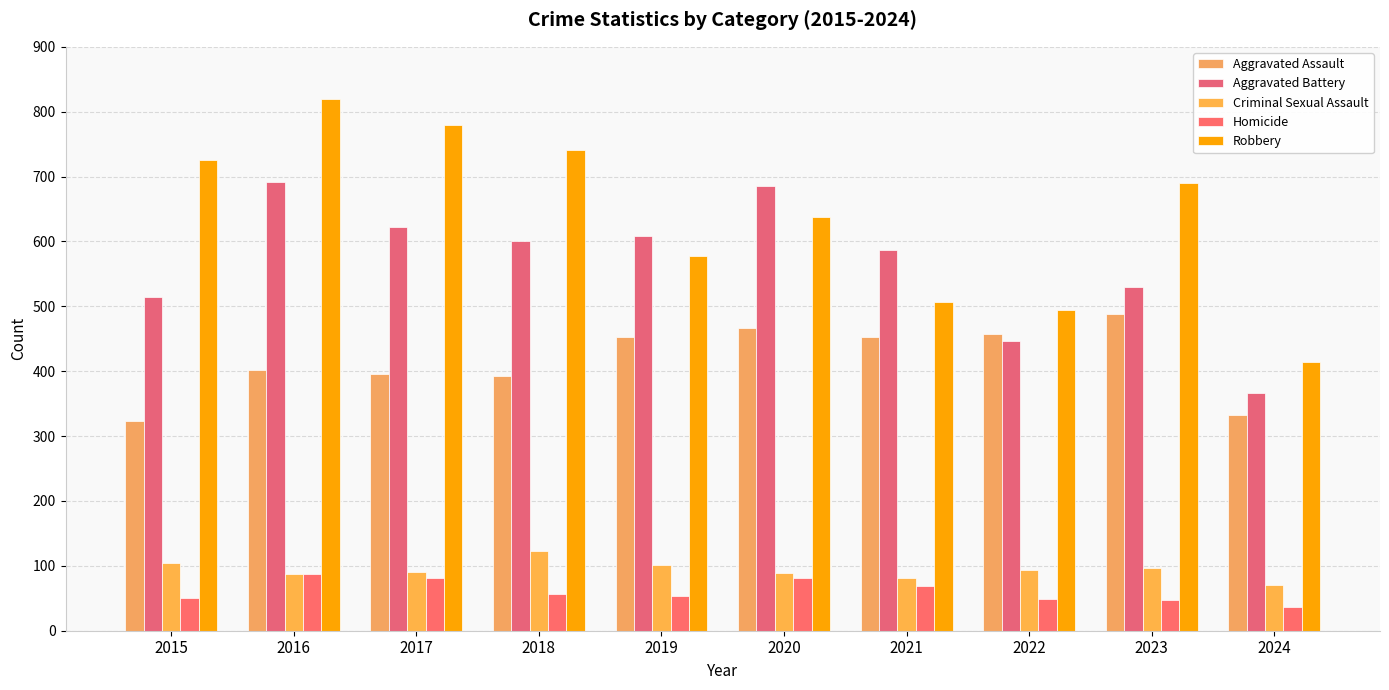

What is the spread (max minus min) of values at 2023?

642